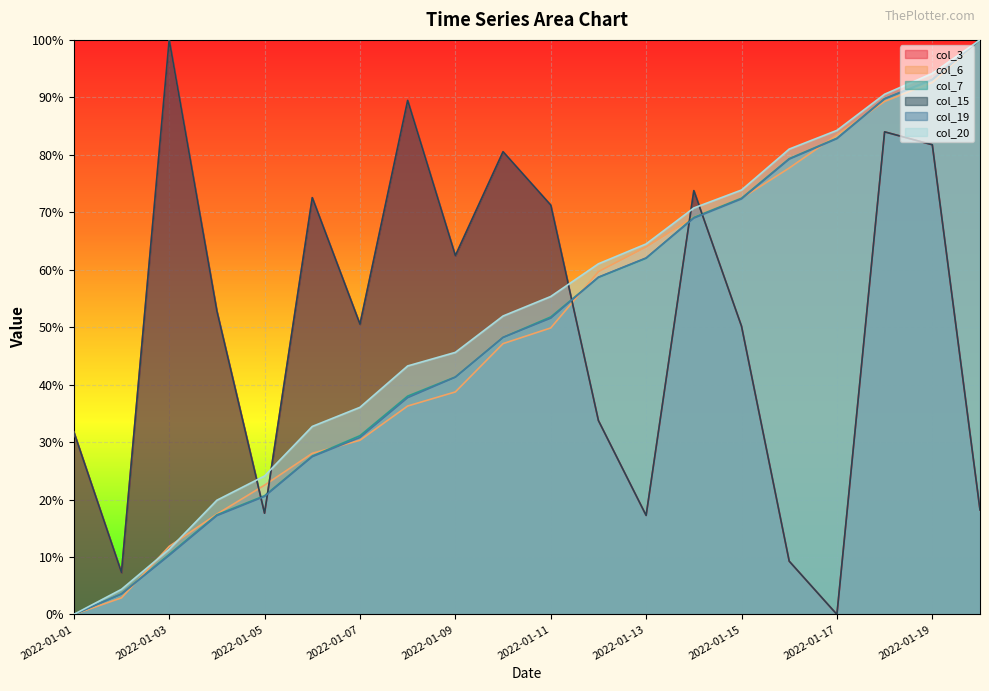

True or false: col_20 has a value of 0.4 at 2022-01-08.

True